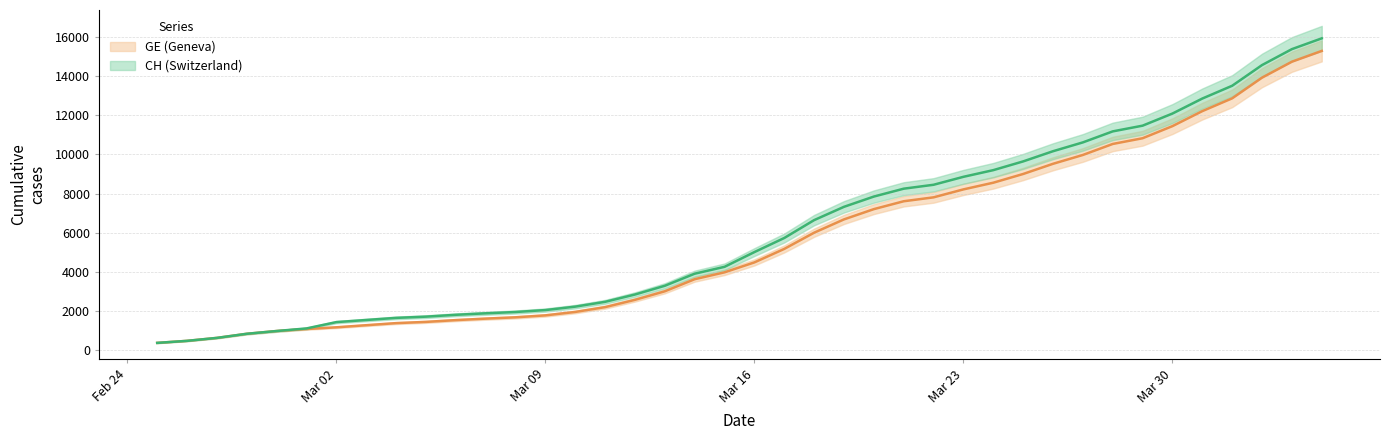

What is the sum of all GE values?

225656